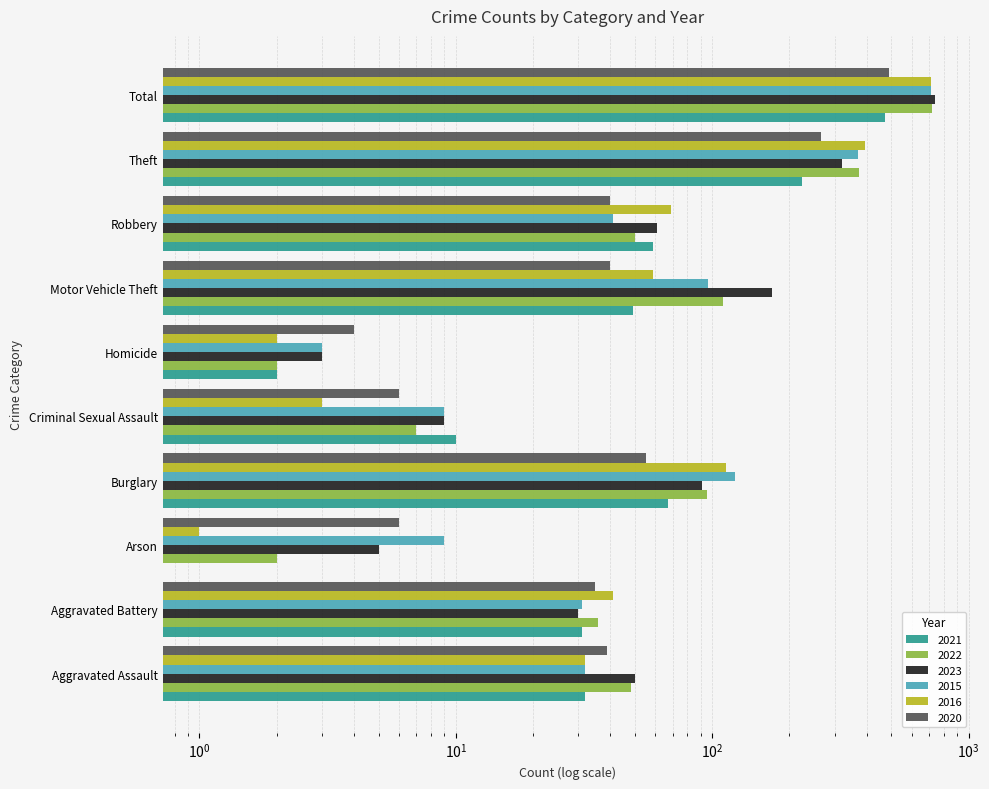

What is the label of the 2nd bar from the left?

Aggravated Battery